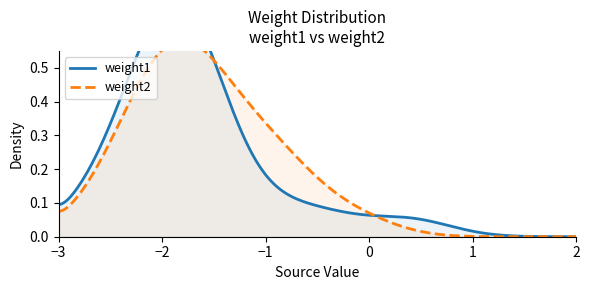

Is the value of weight1 at 3 greater than the value of weight2 at 2?

Yes